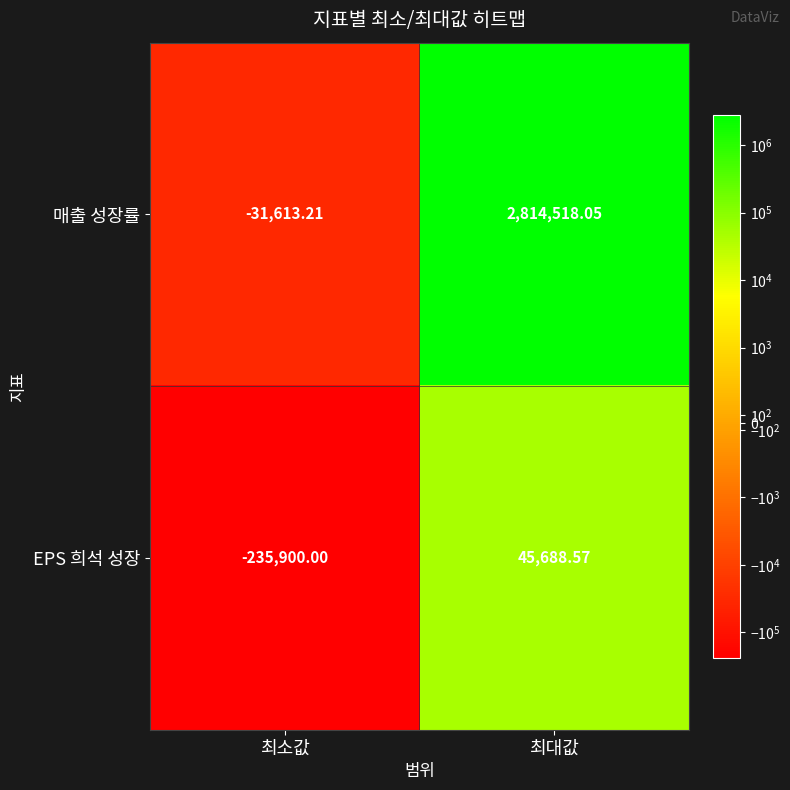

At 최소값, list the series in order from largest to smallest.

매출 성장률, EPS 희석 성장